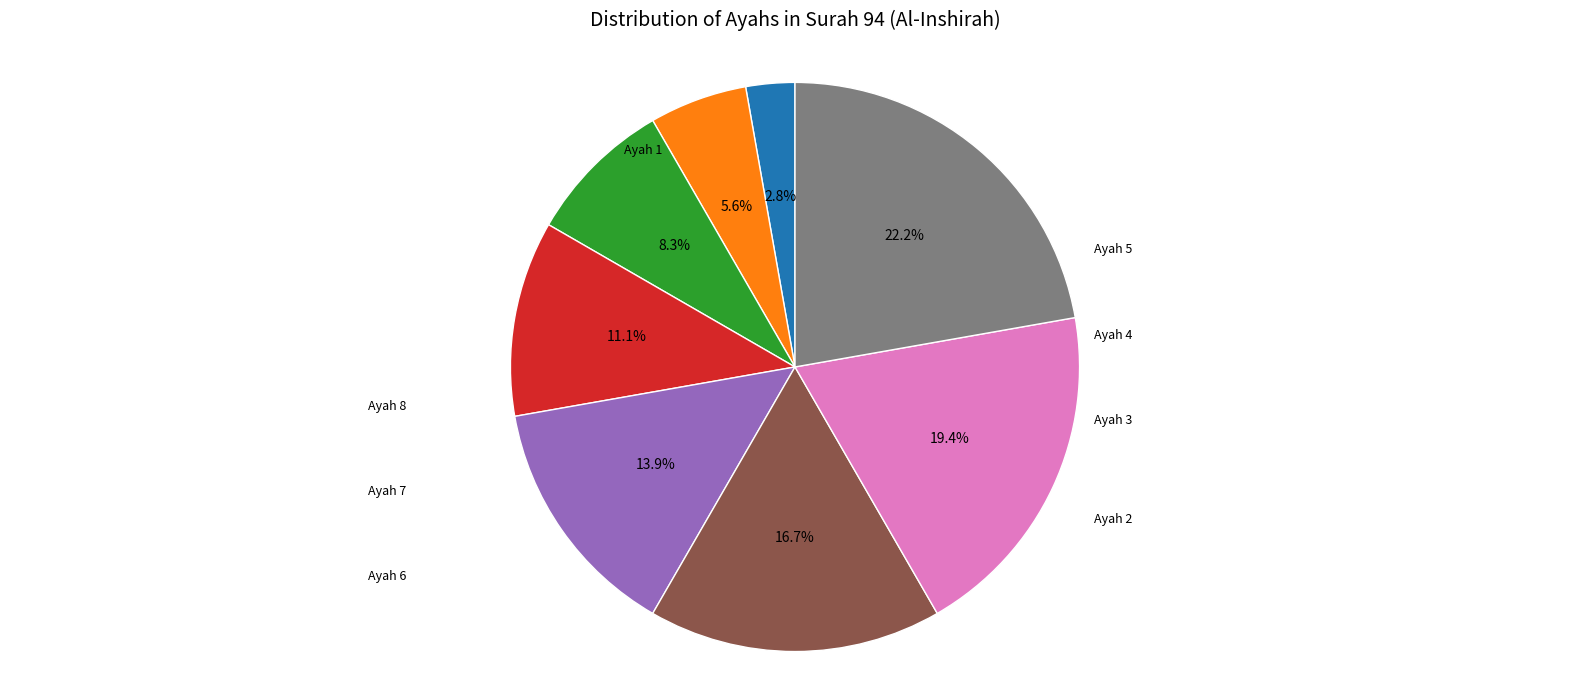

Does any single category account for the majority?

No